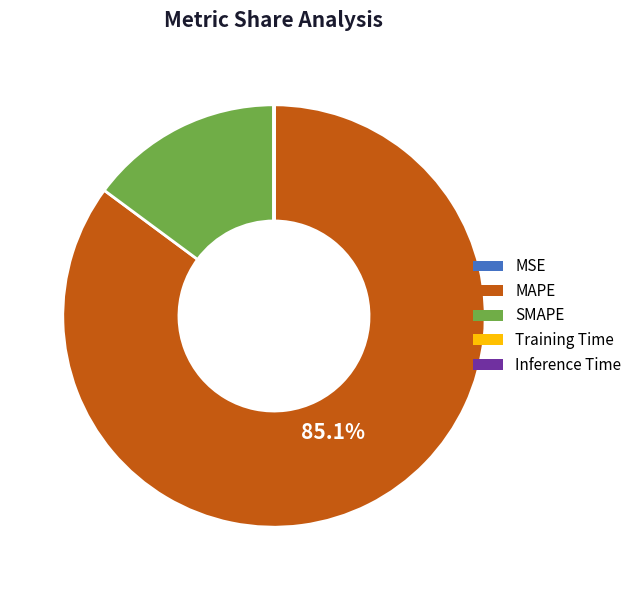

Is there any slice that represents more than half of the pie?

Yes